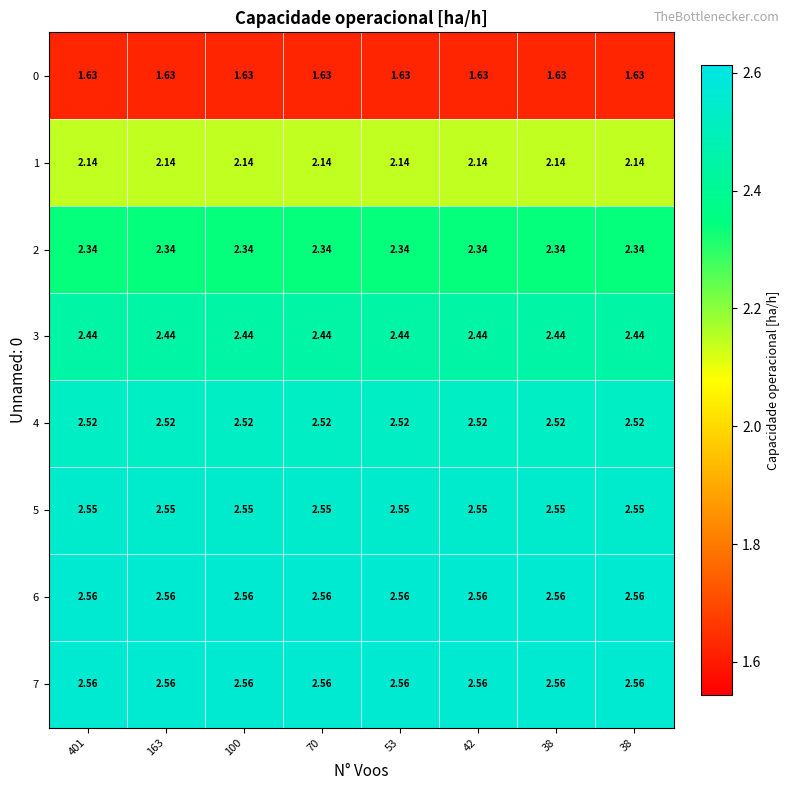

How many categories are shown in the chart?

8